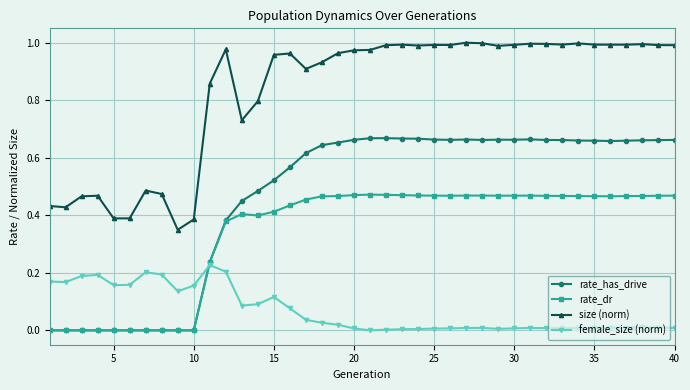

List the series in order of their overall mean, lowest first.

female_size (norm), rate_dr, rate_has_drive, size (norm)